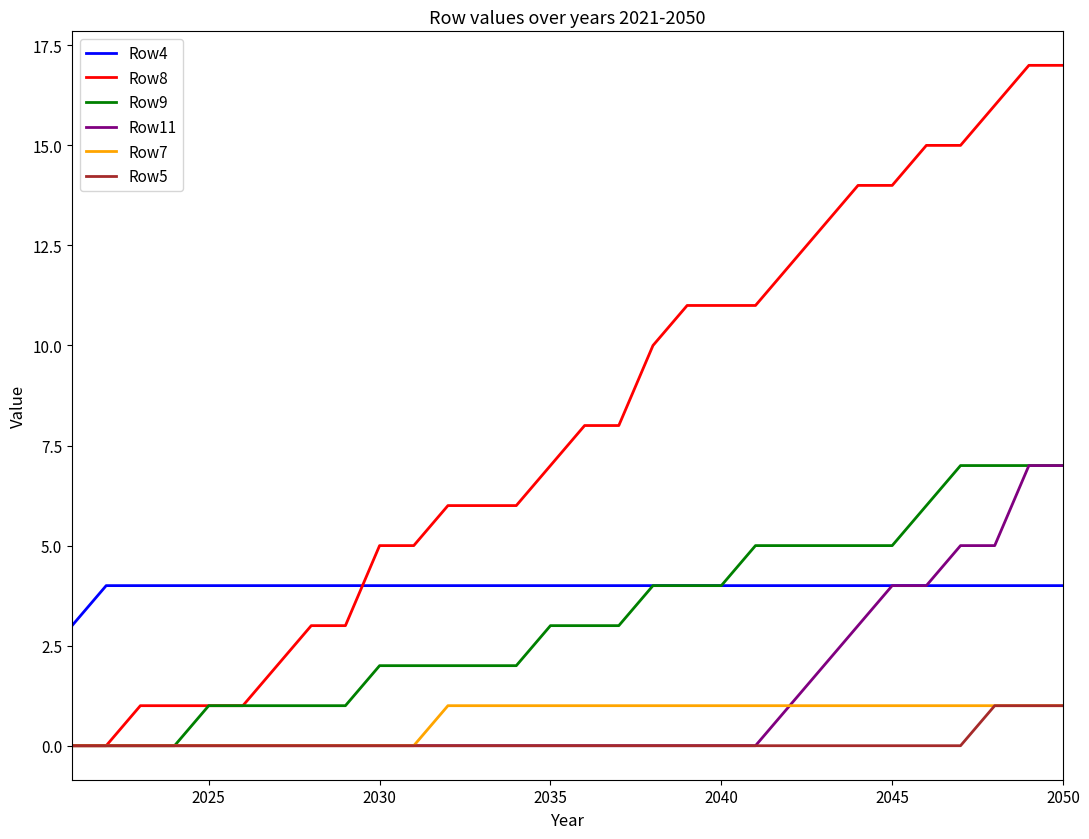

What is the greatest value displayed?

17